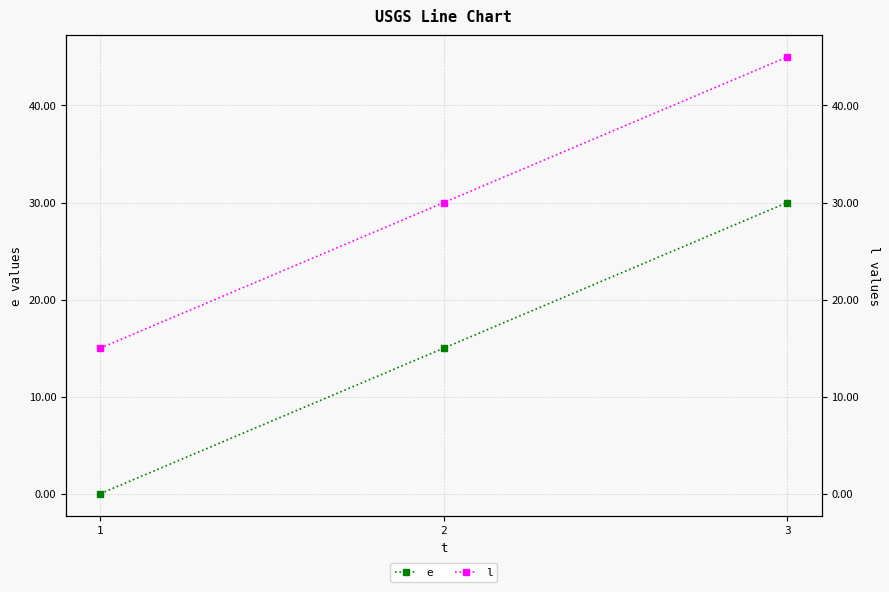

What value does the e series have at 3, to the nearest 5?

30